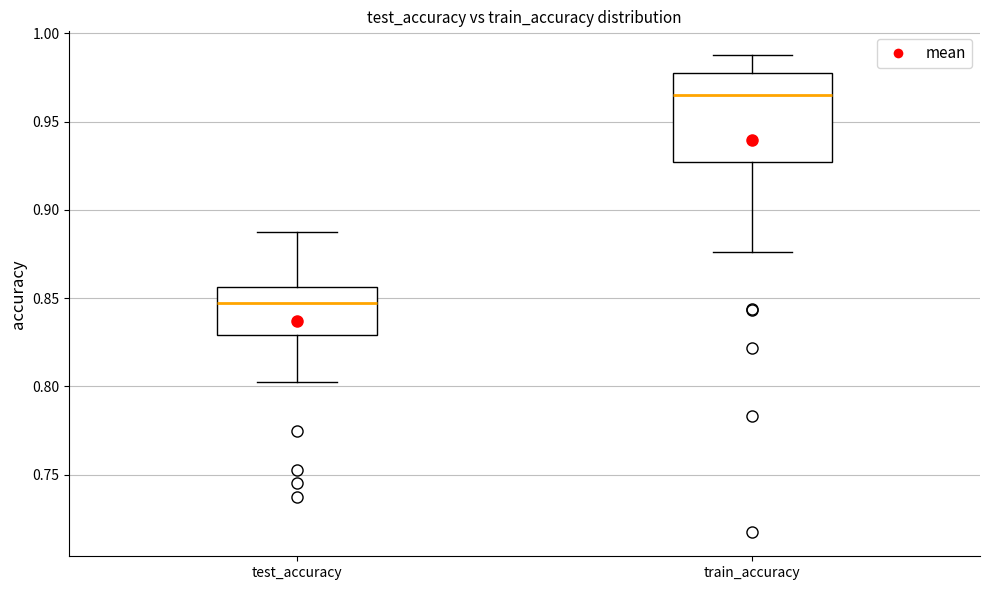

Comparing the boxes themselves (not the whiskers), which one is the tallest?

train_accuracy